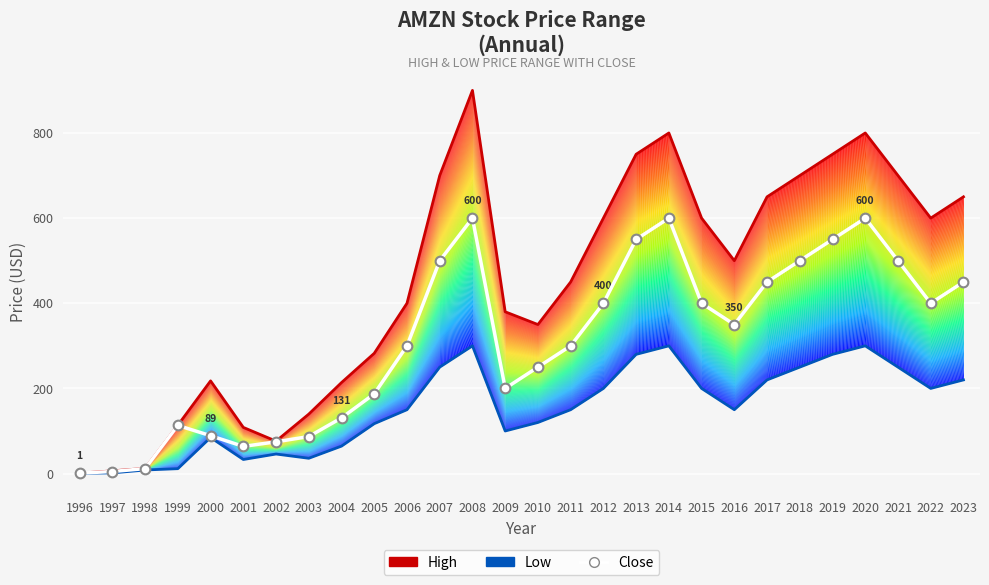

Count the number of categories in the chart.

28